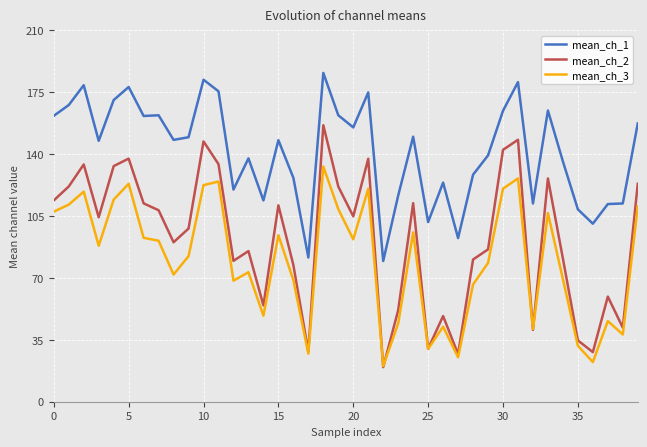

List the series in order of their overall mean, lowest first.

mean_ch_3, mean_ch_2, mean_ch_1